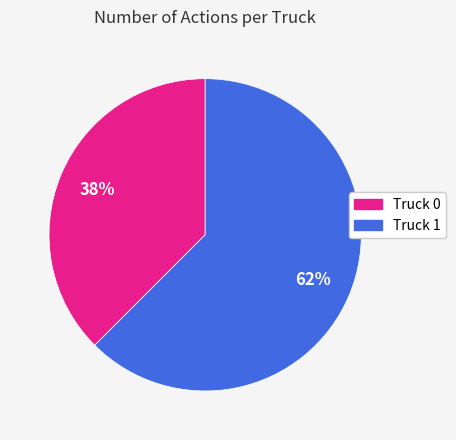

To the nearest percent, what is the average slice percentage?

50%